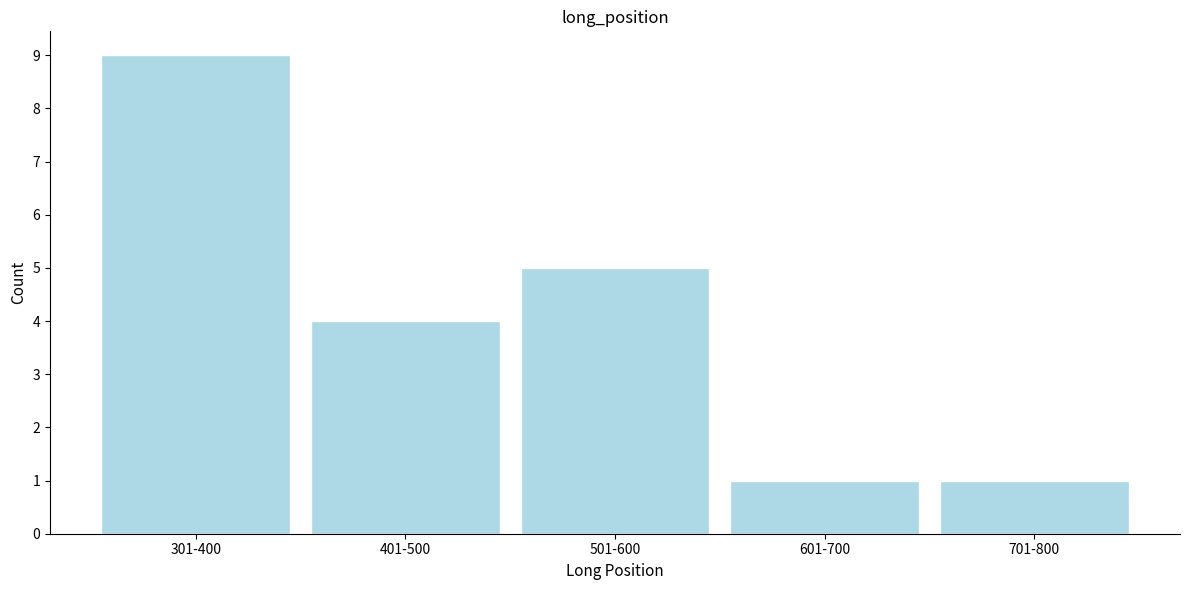

Reading right to left, what are all the values shown in this chart?

1	1	5	4	9